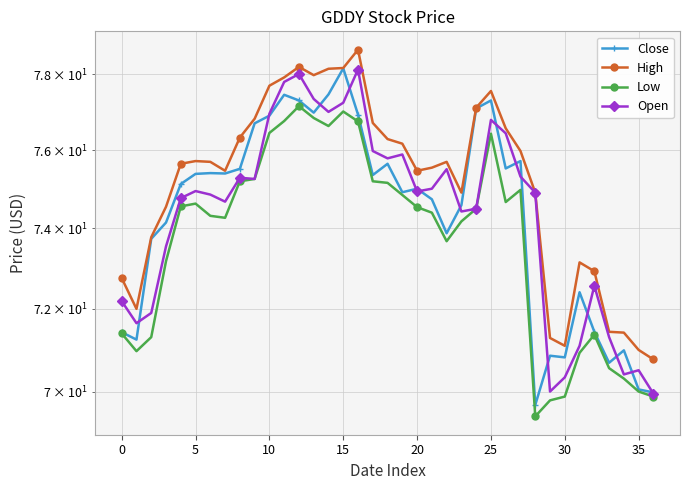

What is the maximum value shown in the chart?

78.7